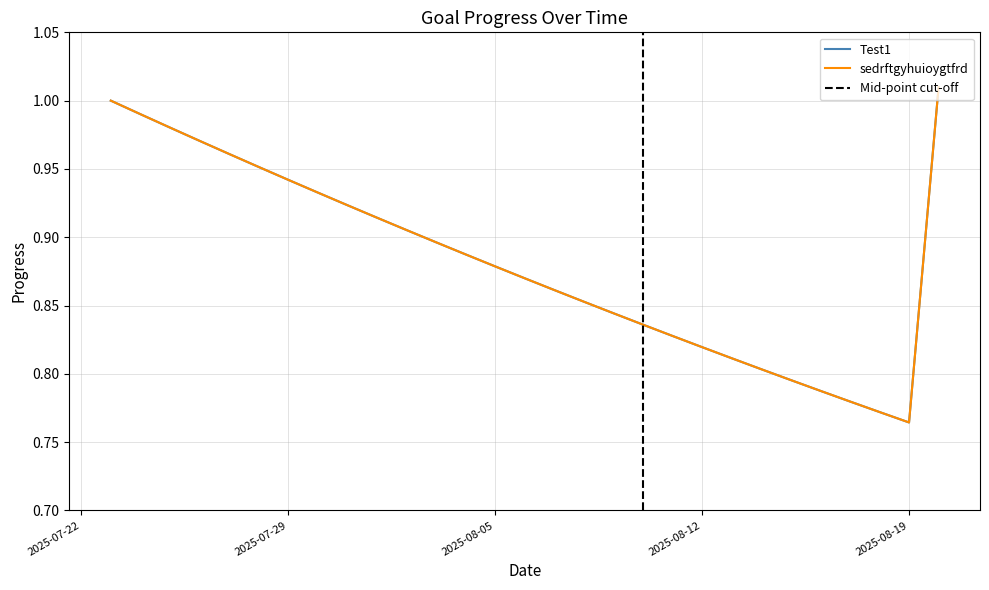

List the labels in order of sedrftgyhuioygtfrd value, largest first.

2025-08-20, 2025-07-23, 2025-07-24, 2025-07-25, 2025-07-26, 2025-07-27, 2025-07-28, 2025-07-29, 2025-07-30, 2025-07-31, 2025-08-01, 2025-08-02, 2025-08-03, 2025-08-04, 2025-08-05, 2025-08-06, 2025-08-07, 2025-08-08, 2025-08-09, 2025-08-10, 2025-08-11, 2025-08-12, 2025-08-13, 2025-08-14, 2025-08-15, 2025-08-16, 2025-08-17, 2025-08-18, 2025-08-19